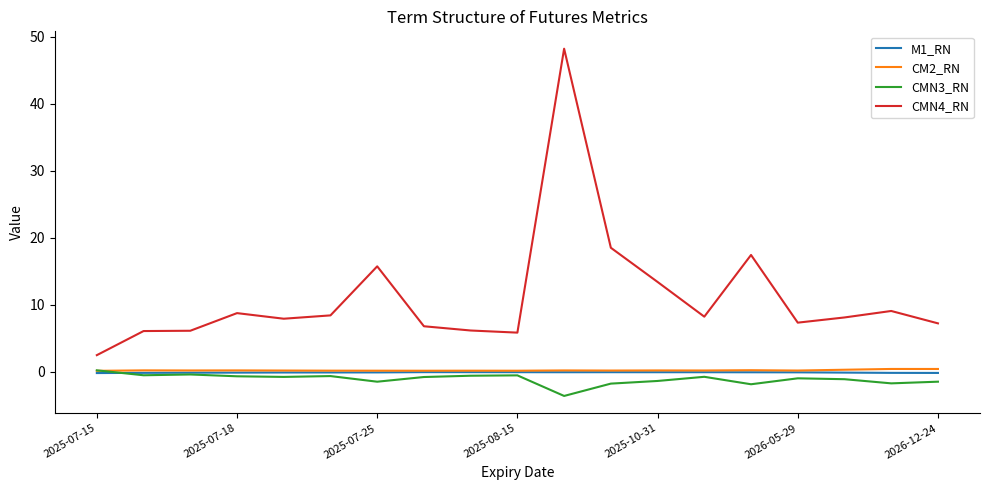

What is the smallest value displayed?

-3.6